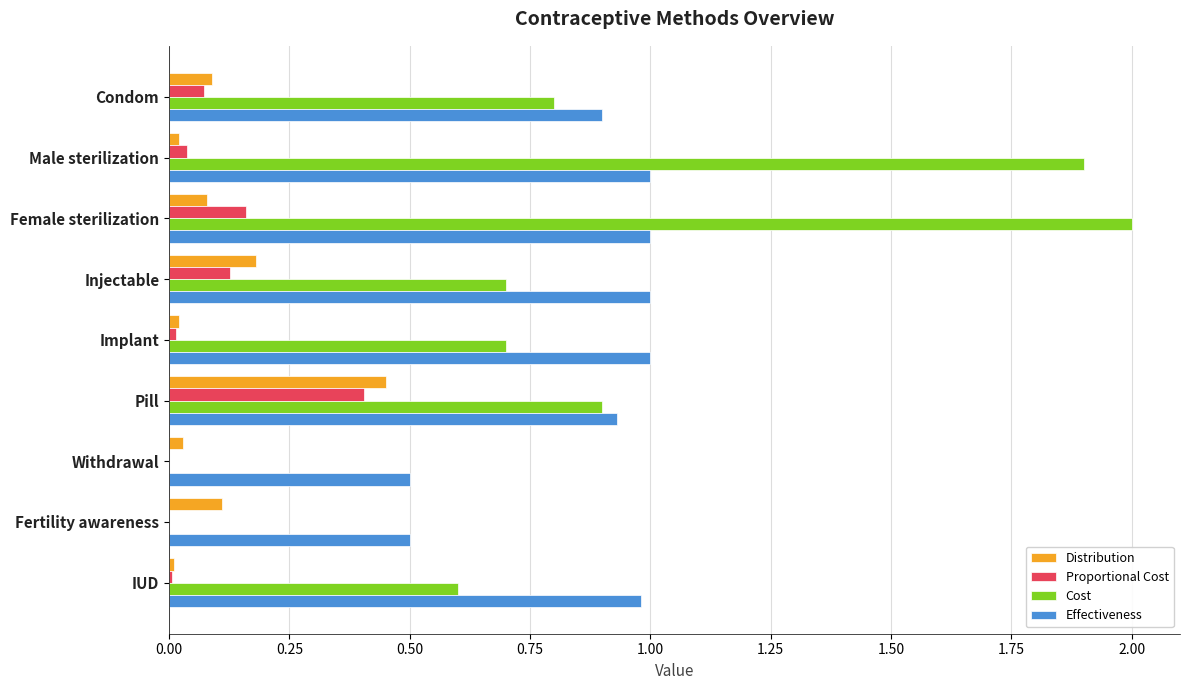

Which series changed the most between Female sterilization and Injectable?

Cost